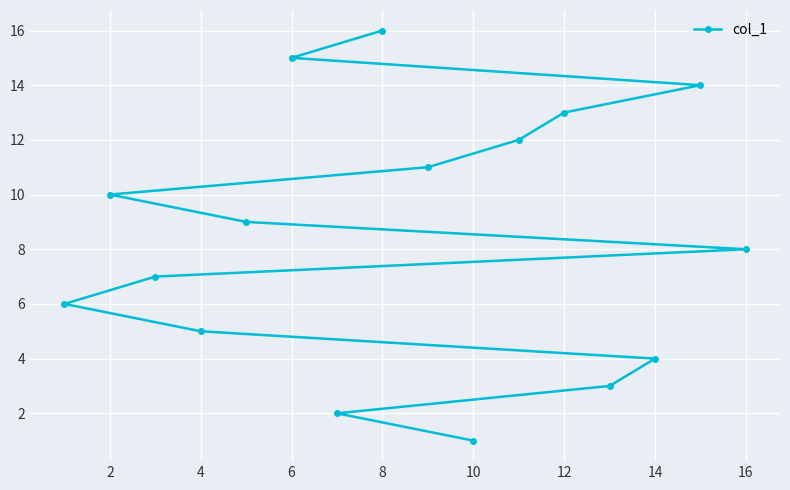

What is the maximum value shown in the chart?

16